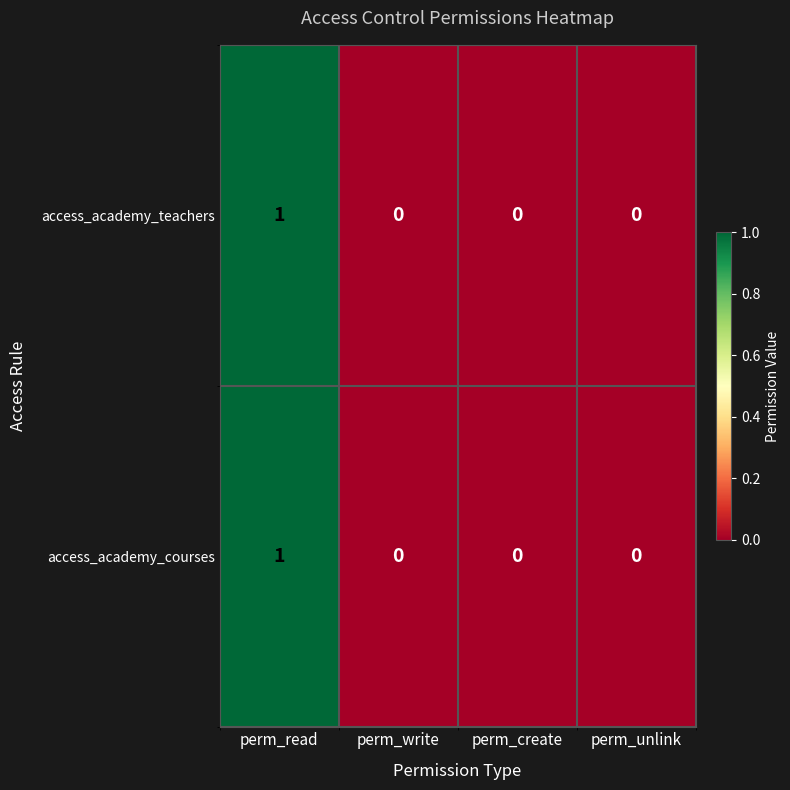

How many values in access_academy_courses are above zero?

1